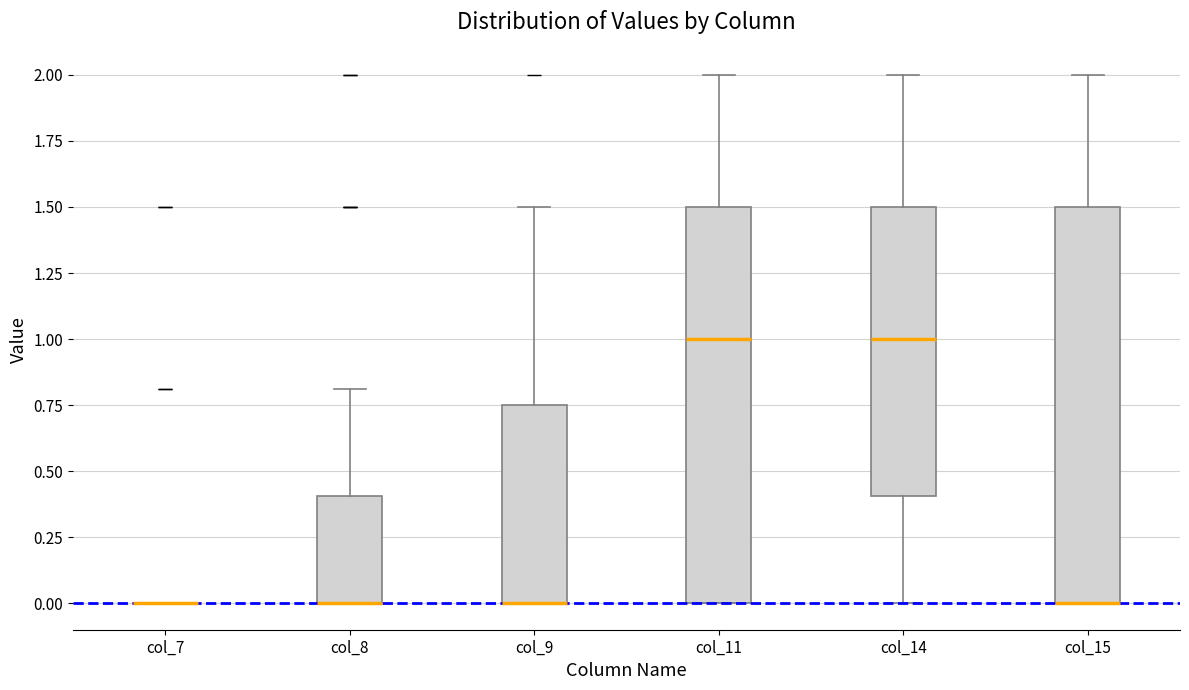

Where does the upper whisker of the box for col_9 end on the y-axis? The values are not printed on the chart, so give them approximately, as read against the axis.

1.50